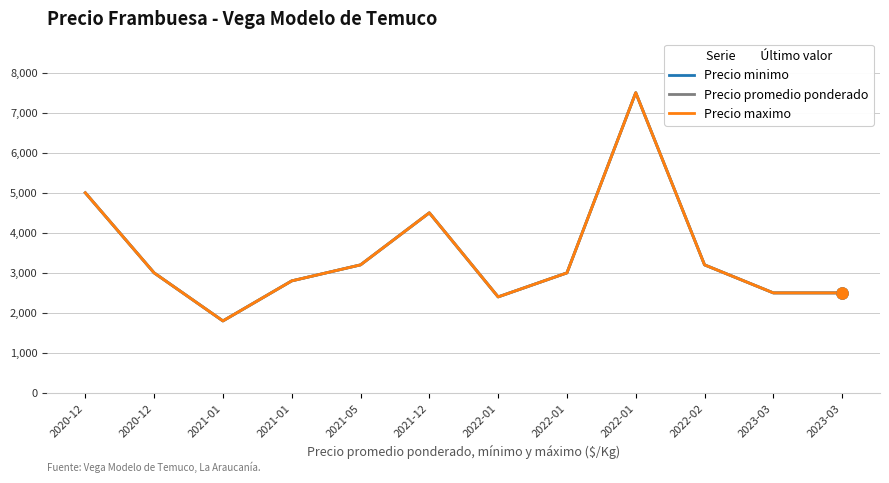

Is this an area chart (filled region under the line)?

No